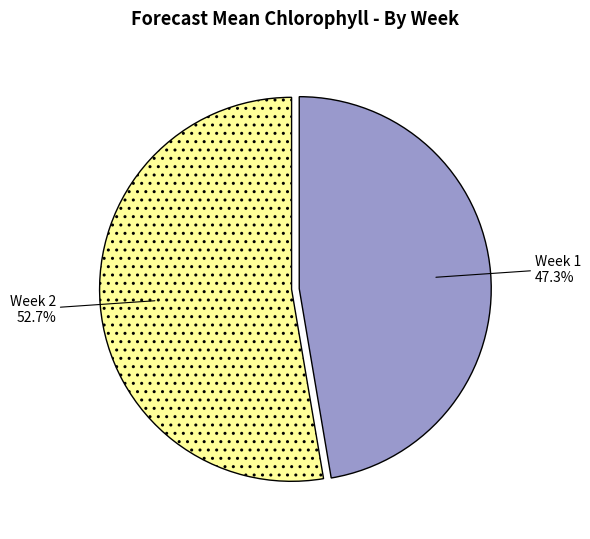

Between Week 1 and Week 2, which is larger?

Week 2